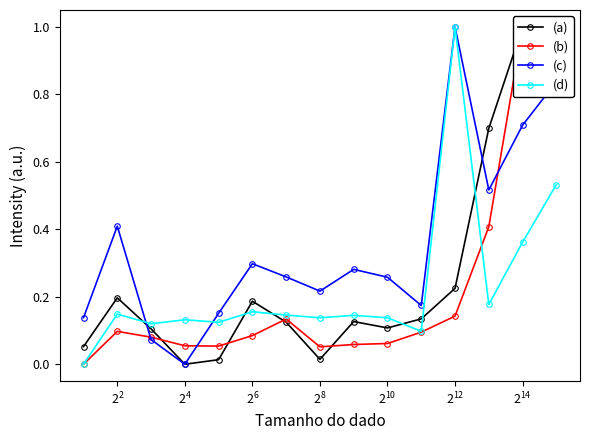

True or false: (d) has more than 1 interior local peaks.

True